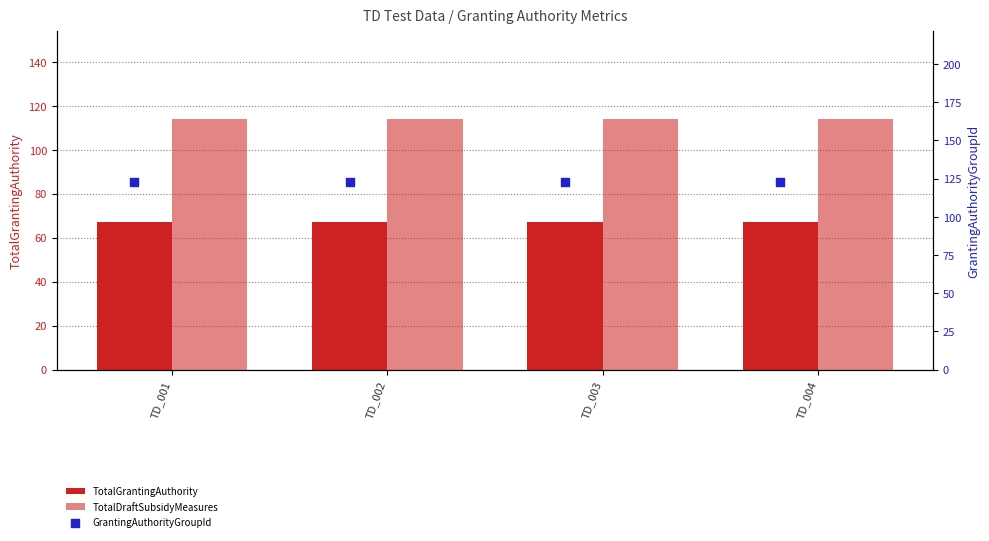

Which series has the largest total across all categories?

GrantingAuthorityGroupId